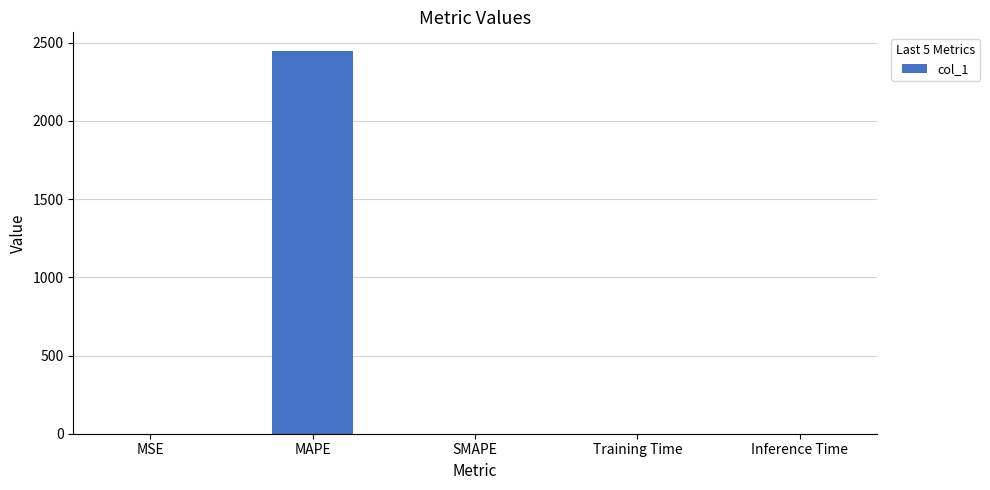

Which category has the highest value across all series?

MAPE